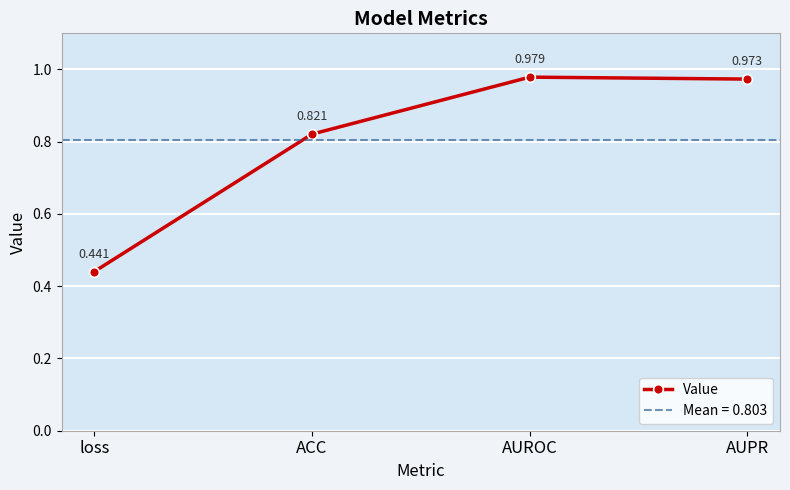

True or false: the data shows 0.4 at loss.

True